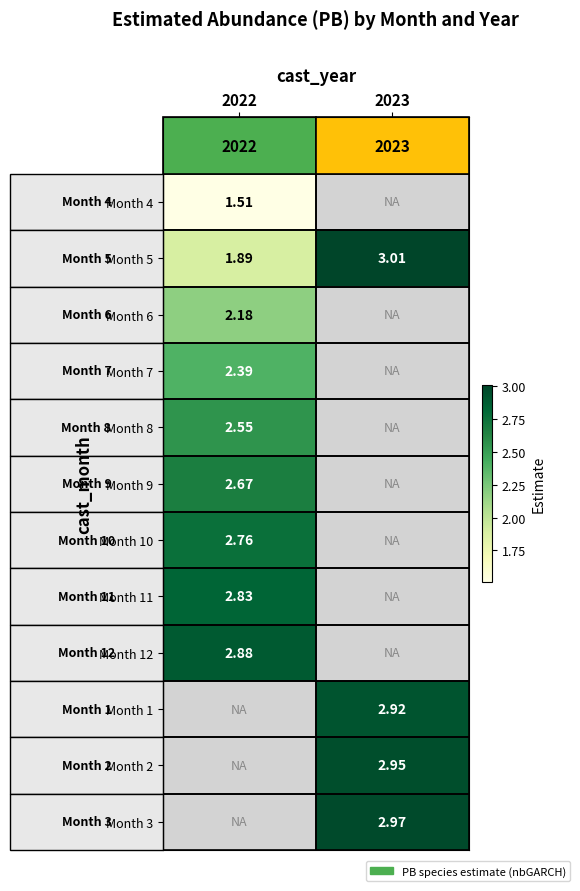

Read the Month 9 value at 2022.

2.7